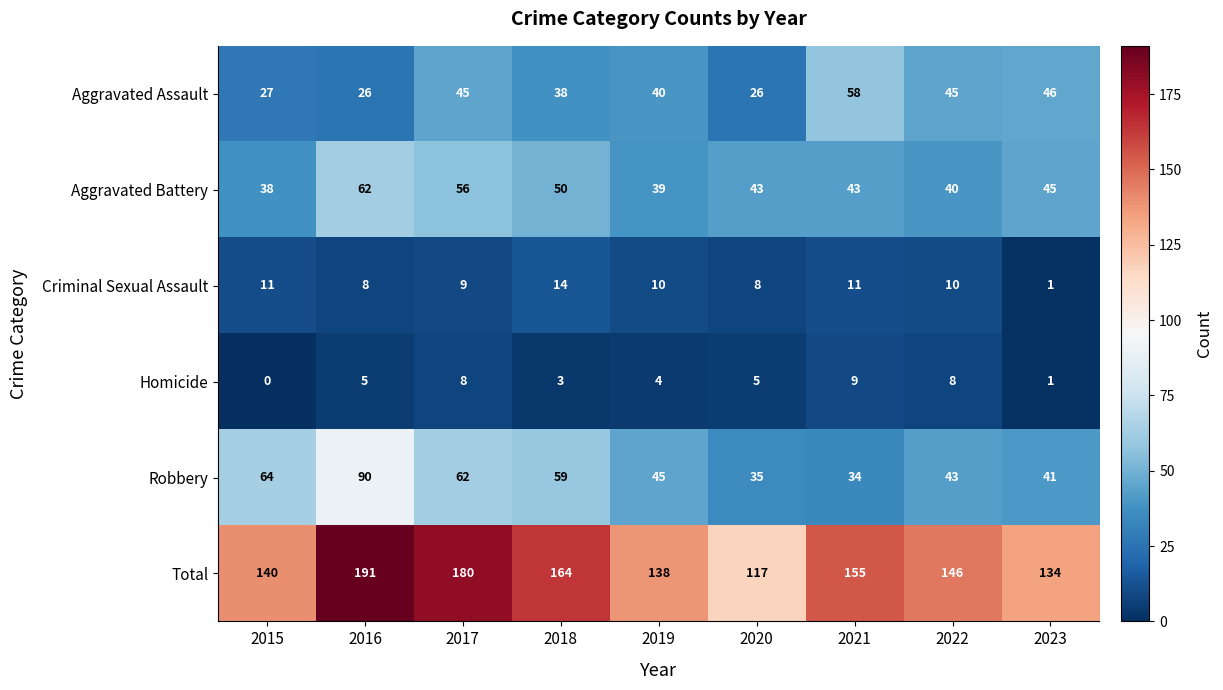

What is the difference between the Total values at 2020 and 2018?

47